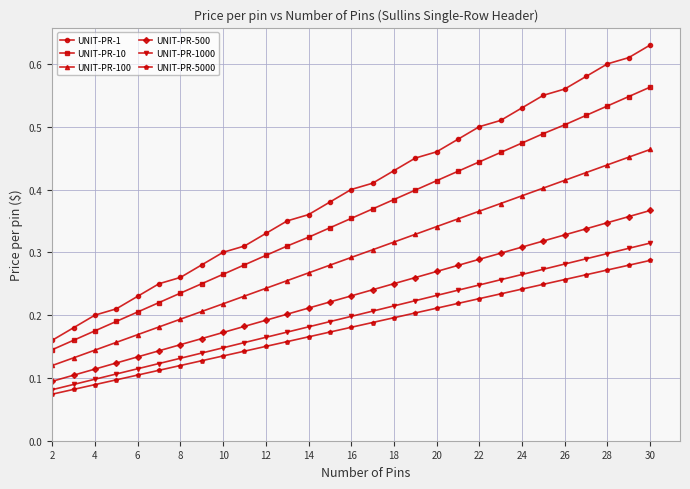

True or false: UNIT-PR-10 has more than 1 interior local peaks.

False